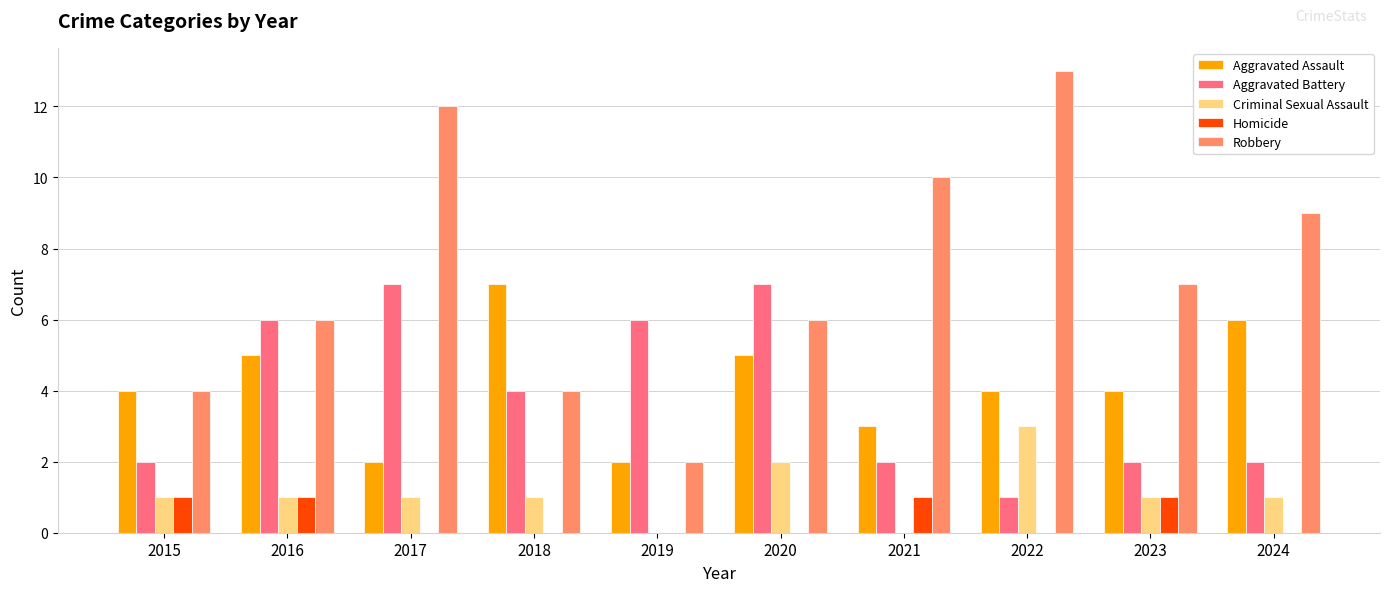

Which series has the largest total across all categories?

Robbery